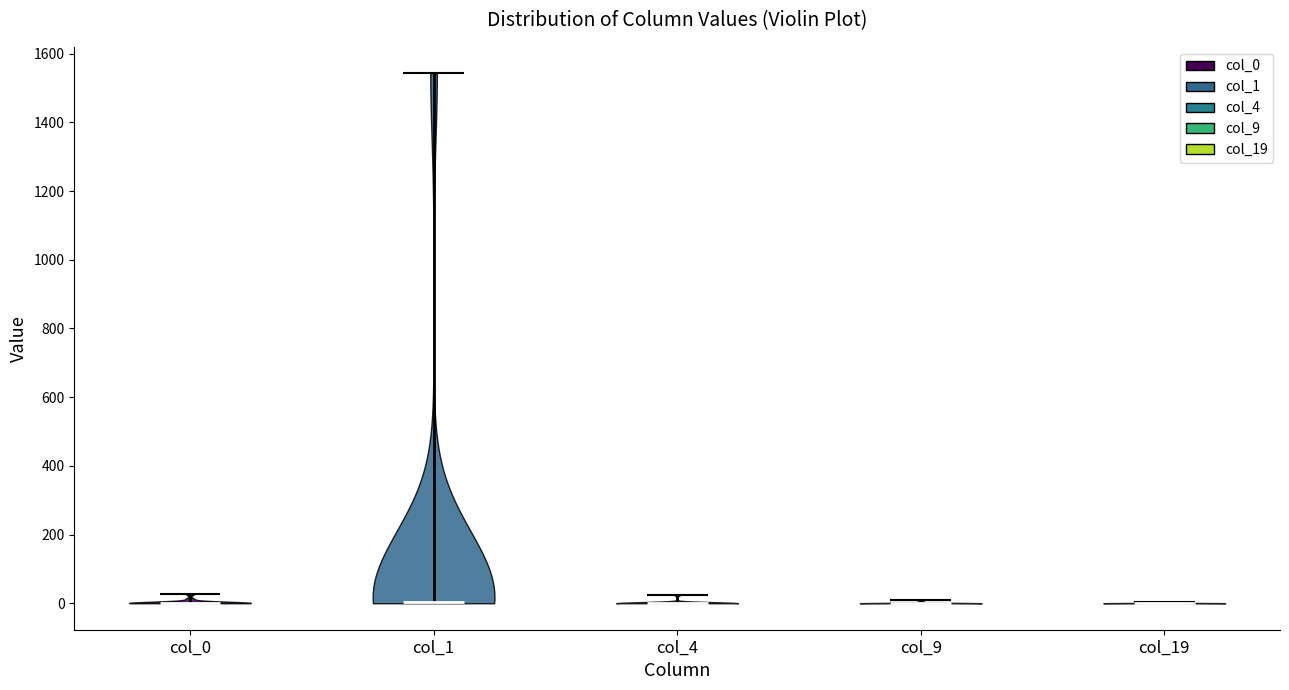

Reading left to right, read every violin against the y-axis: where its median line is, and the lowest and highest points it reaches. The values are not printed on the chart, so give them approximately, as read against the axis.

col_0: median line 0, lowest point 0, highest point 20
col_1: median line 0, lowest point 0, highest point 1540
col_4: median line 0, lowest point 0, highest point 20
col_9: median line 0, lowest point 0, highest point 0
col_19: median line 0, lowest point 0, highest point 0